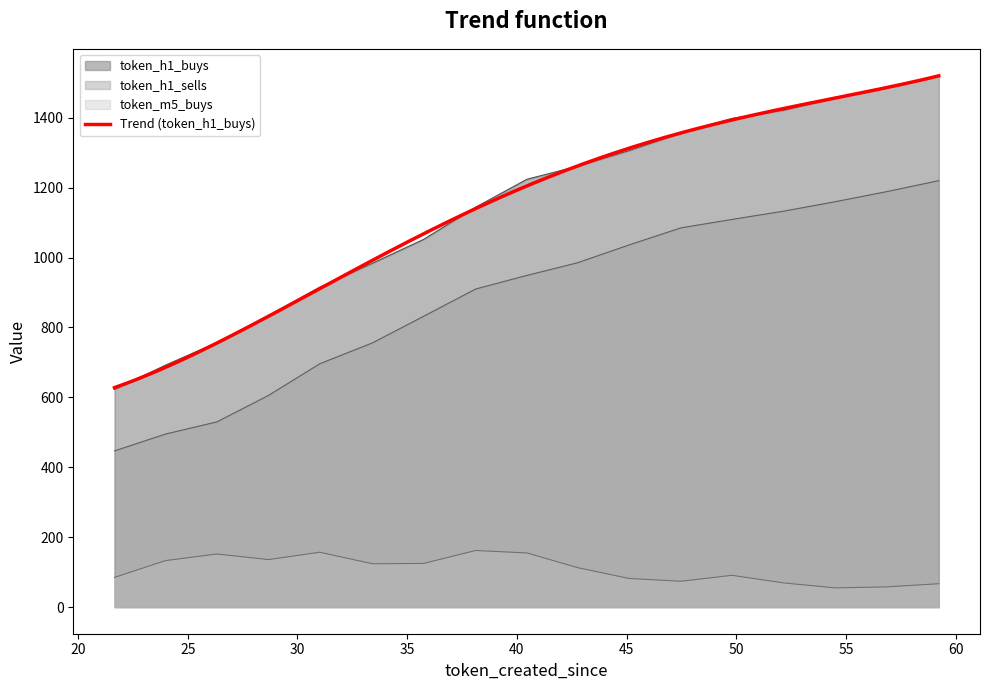

What are all the series names shown in the legend?

token_m5_buys, token_h1_buys, token_h1_sells